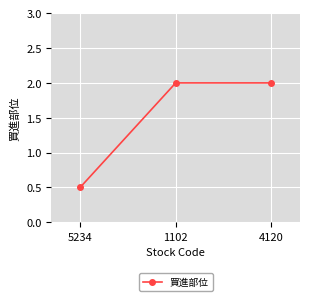

The chart shows a value of 0.6 at 4120. True or false?

False